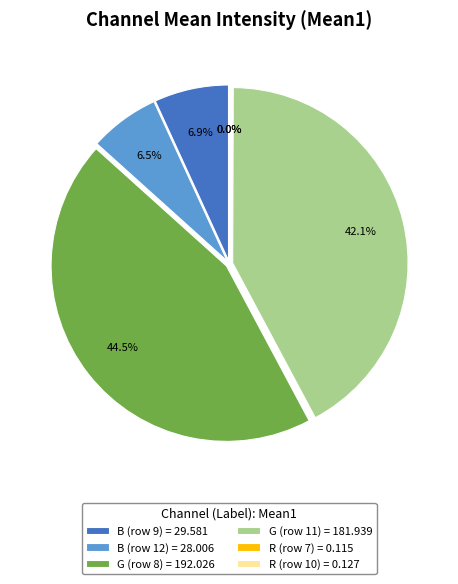

The G (row 8) slice represents 44% of the pie. True or false?

True